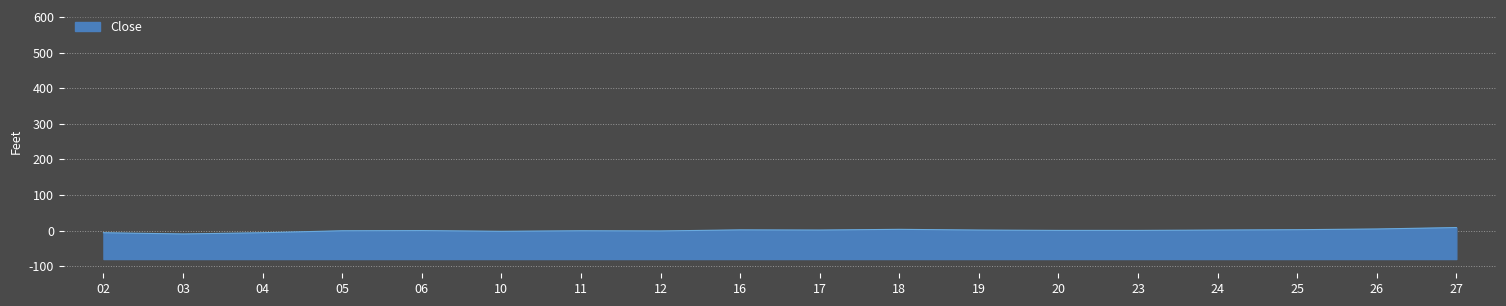

What is the difference between the values at 18 and 23?

3.0